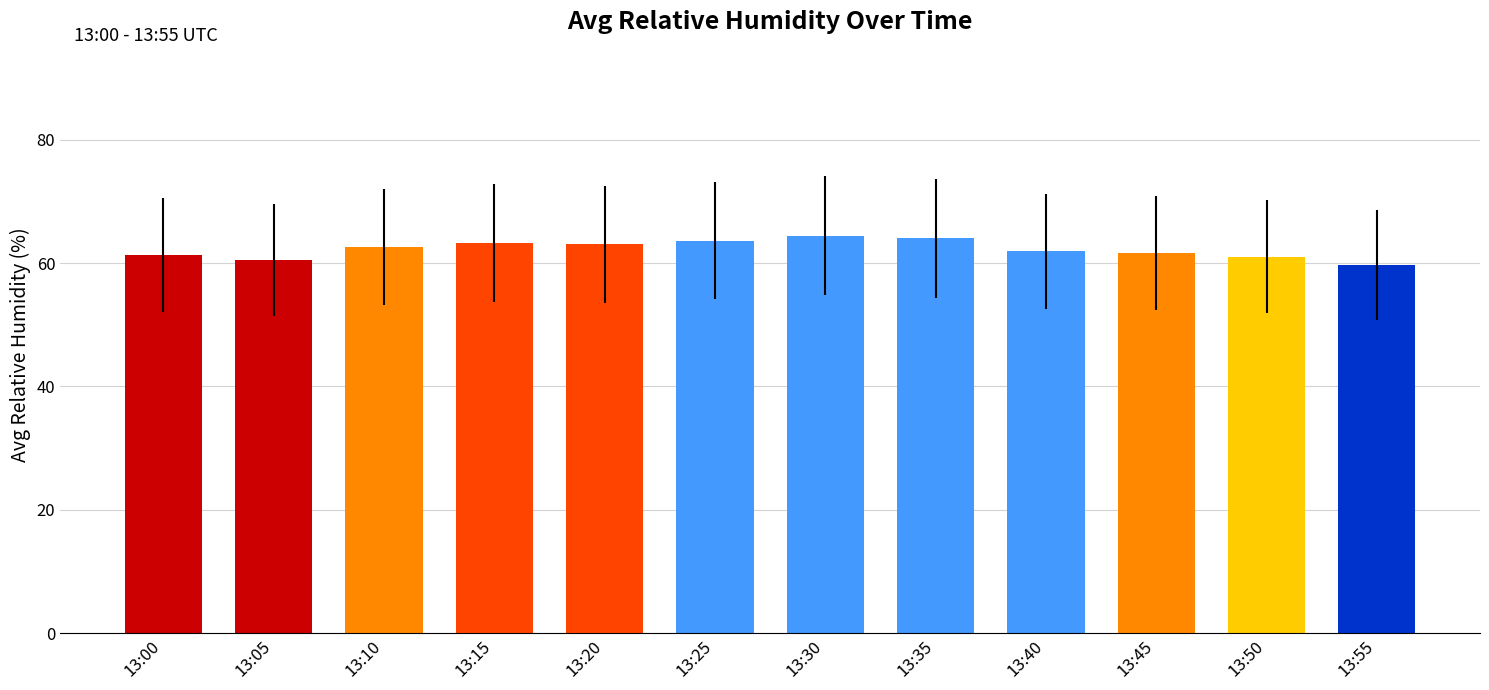

What is the value of the 7th bar from the left?

64.4